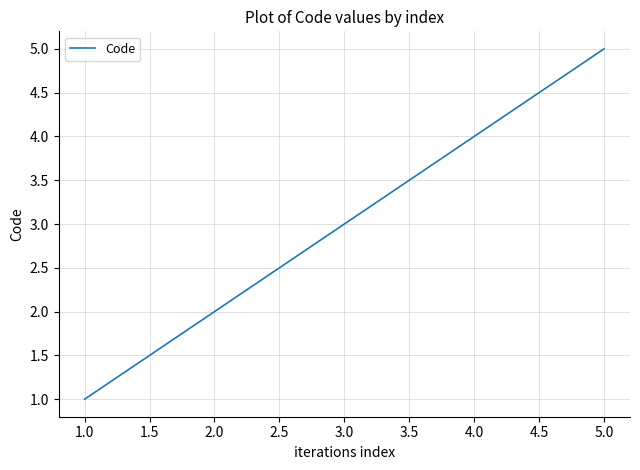

How many values are below 3?

2